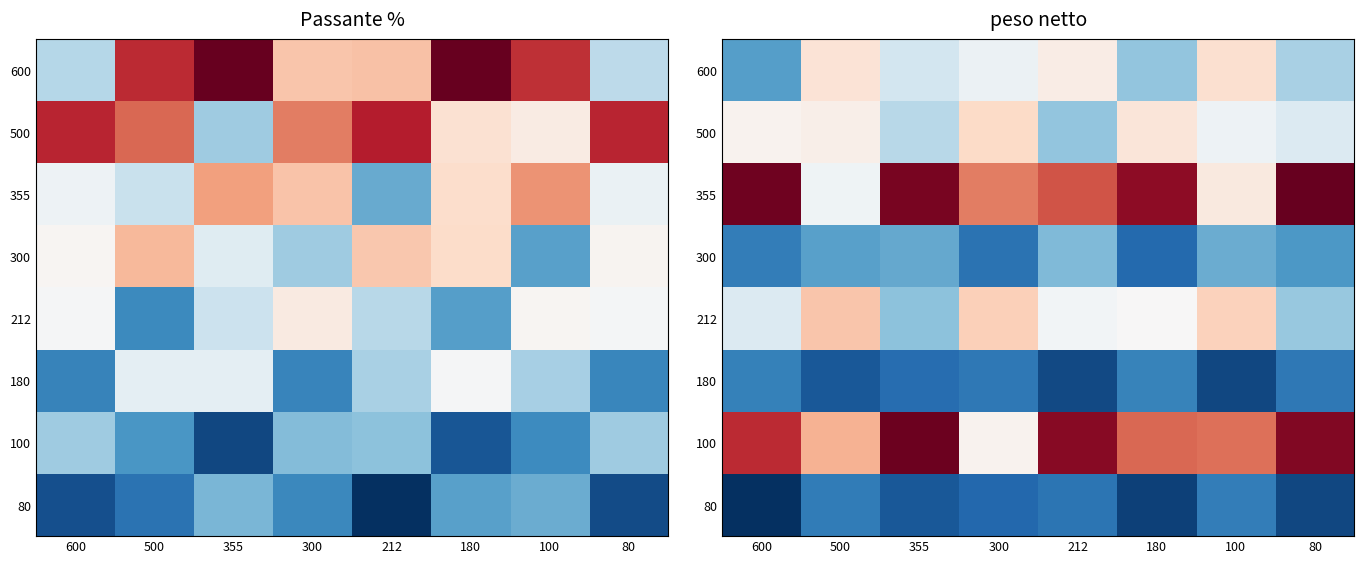

Between 180 and 80, which is larger?

80